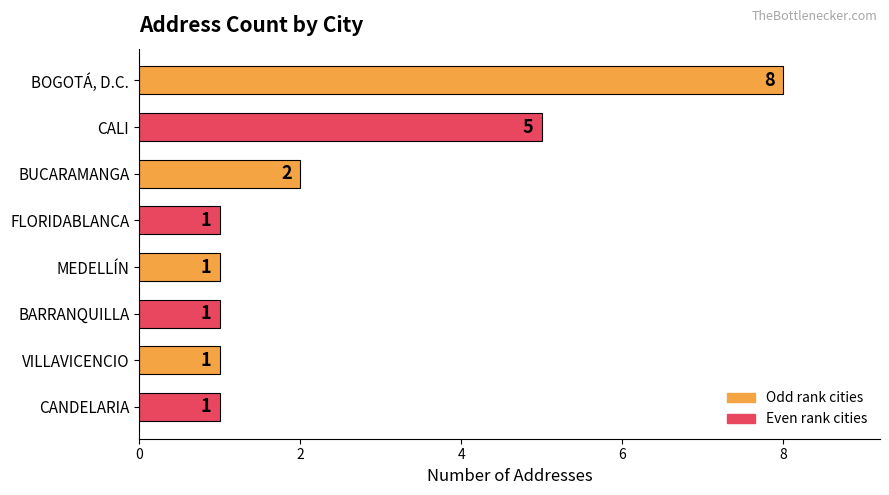

Reading top to bottom, extract all data points from this chart.

8	5	2	1	1	1	1	1